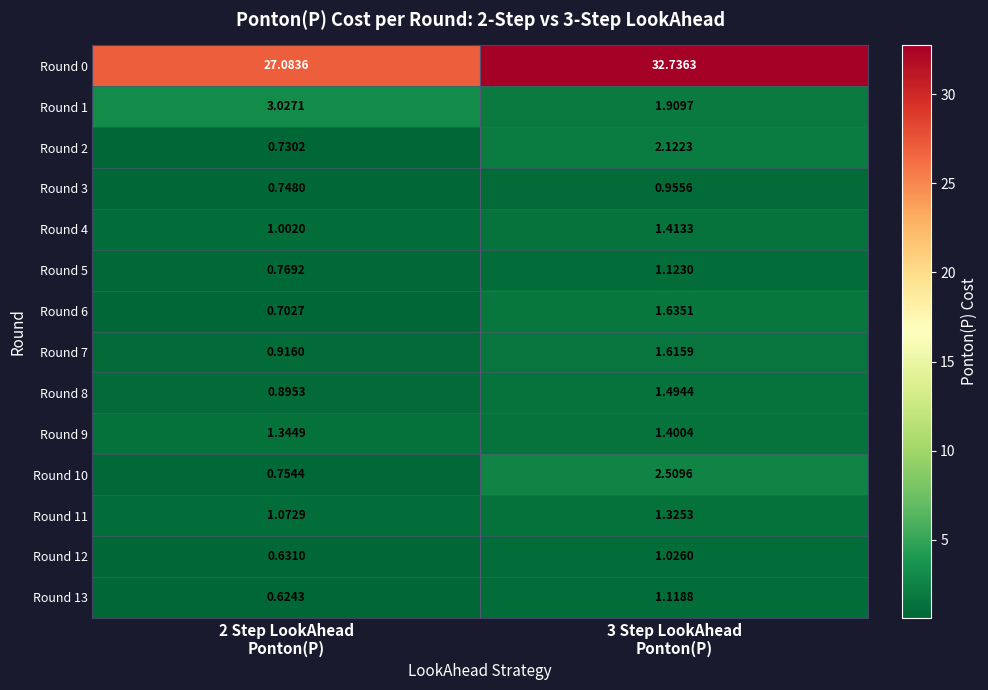

Reading right to left, extract all data points from this chart.

Round 0: 3 Step LookAhead
Ponton(P)=32.7	2 Step LookAhead
Ponton(P)=27.1
Round 1: 3 Step LookAhead
Ponton(P)=1.9	2 Step LookAhead
Ponton(P)=3.0
Round 2: 3 Step LookAhead
Ponton(P)=2.1	2 Step LookAhead
Ponton(P)=0.7
Round 3: 3 Step LookAhead
Ponton(P)=1.0	2 Step LookAhead
Ponton(P)=0.7
Round 4: 3 Step LookAhead
Ponton(P)=1.4	2 Step LookAhead
Ponton(P)=1.0
Round 5: 3 Step LookAhead
Ponton(P)=1.1	2 Step LookAhead
Ponton(P)=0.8
Round 6: 3 Step LookAhead
Ponton(P)=1.6	2 Step LookAhead
Ponton(P)=0.7
Round 7: 3 Step LookAhead
Ponton(P)=1.6	2 Step LookAhead
Ponton(P)=0.9
Round 8: 3 Step LookAhead
Ponton(P)=1.5	2 Step LookAhead
Ponton(P)=0.9
Round 9: 3 Step LookAhead
Ponton(P)=1.4	2 Step LookAhead
Ponton(P)=1.3
Round 10: 3 Step LookAhead
Ponton(P)=2.5	2 Step LookAhead
Ponton(P)=0.8
Round 11: 3 Step LookAhead
Ponton(P)=1.3	2 Step LookAhead
Ponton(P)=1.1
Round 12: 3 Step LookAhead
Ponton(P)=1.0	2 Step LookAhead
Ponton(P)=0.6
Round 13: 3 Step LookAhead
Ponton(P)=1.1	2 Step LookAhead
Ponton(P)=0.6